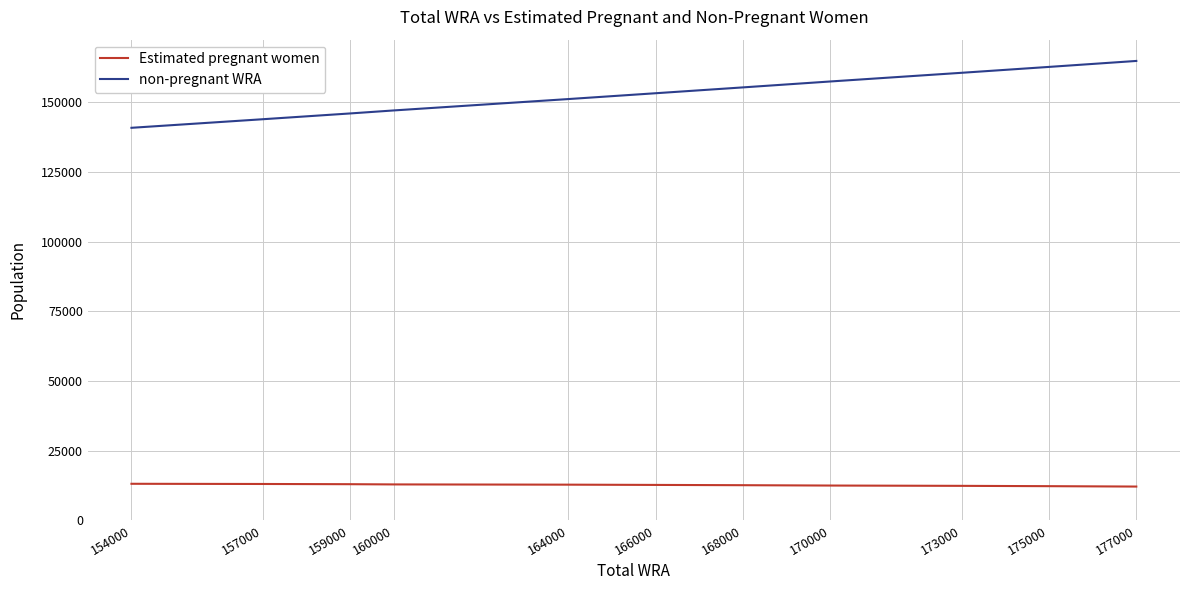

Rank the series at 164000 from highest to lowest value.

non-pregnant WRA, Estimated pregnant women